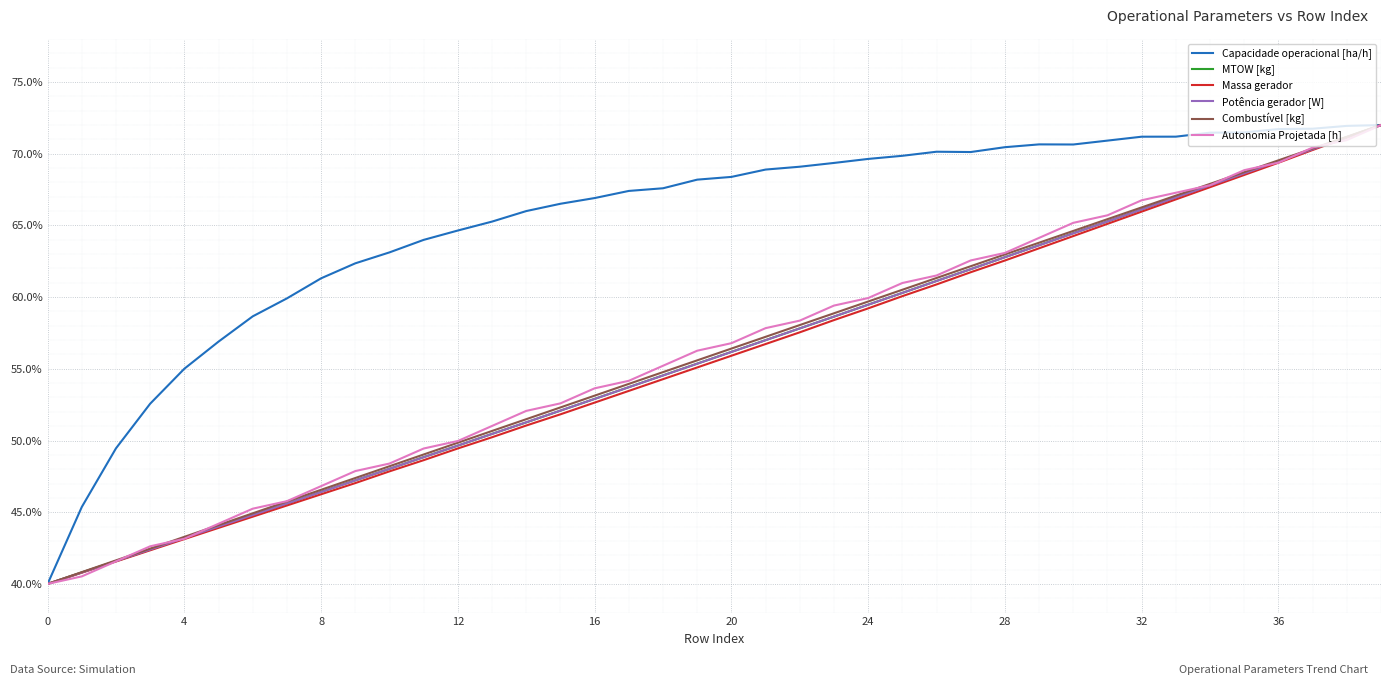

Which series has the largest total across all categories?

Capacidade operacional [ha/h]